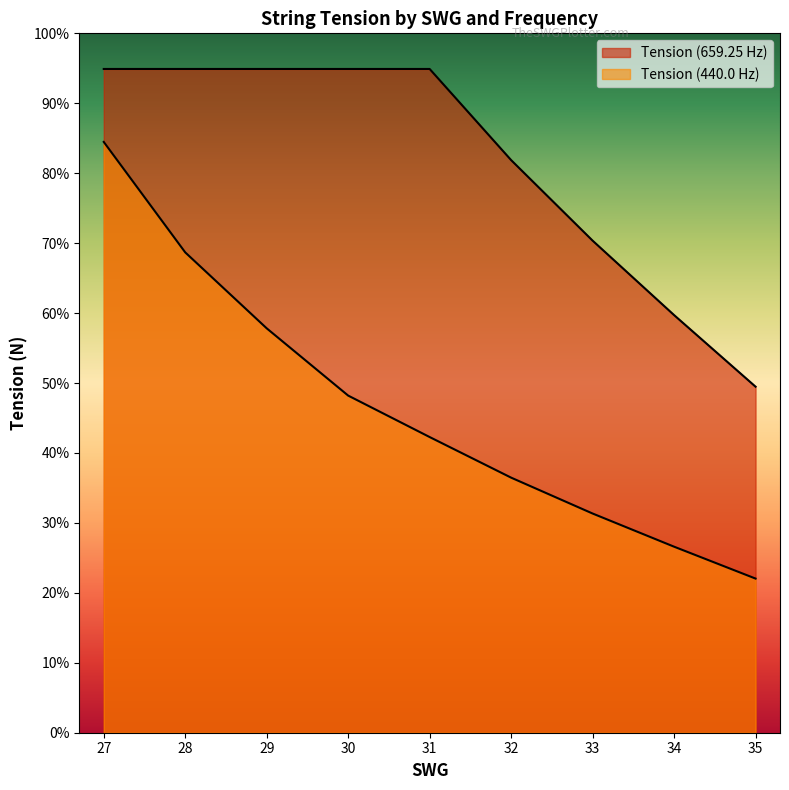

What is the approximate value of Tension at 440.0?

22.0